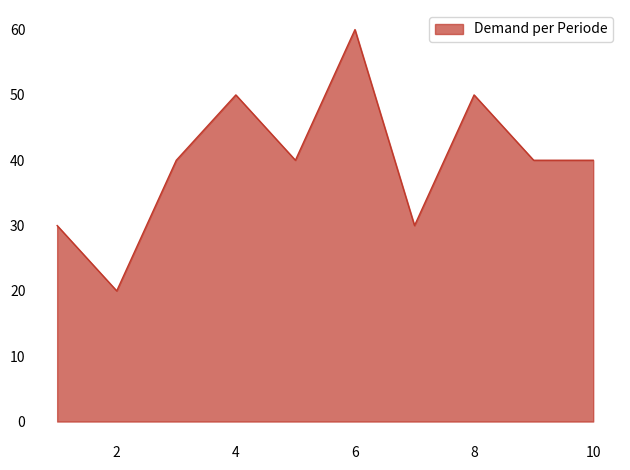

What is the average value?

40